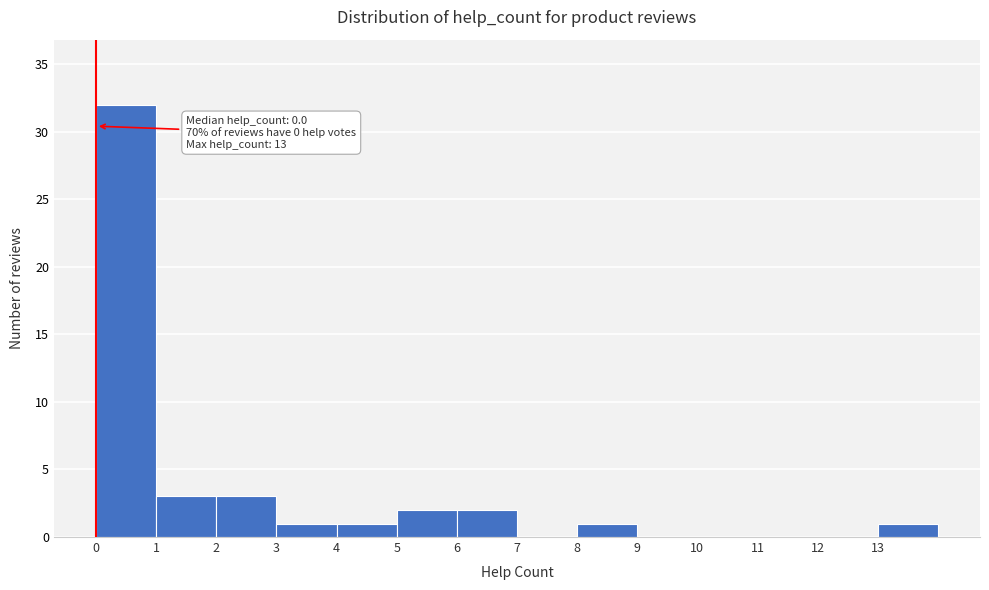

Over which range of the x-axis is the bar tallest?

0 to 1